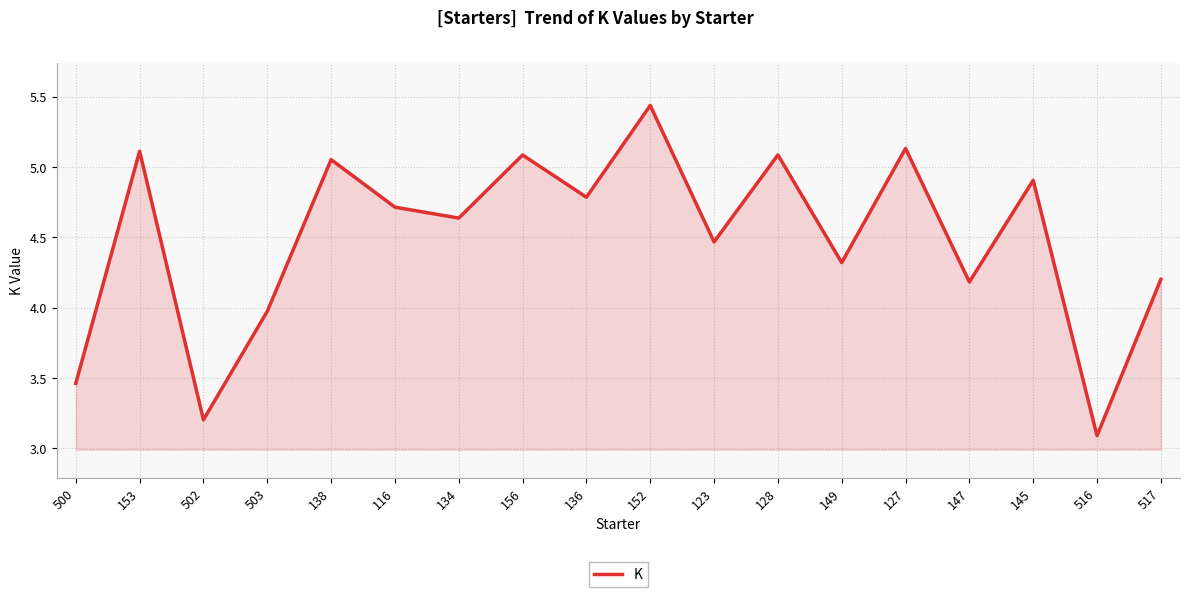

What is the minimum value shown in the chart?

3.1